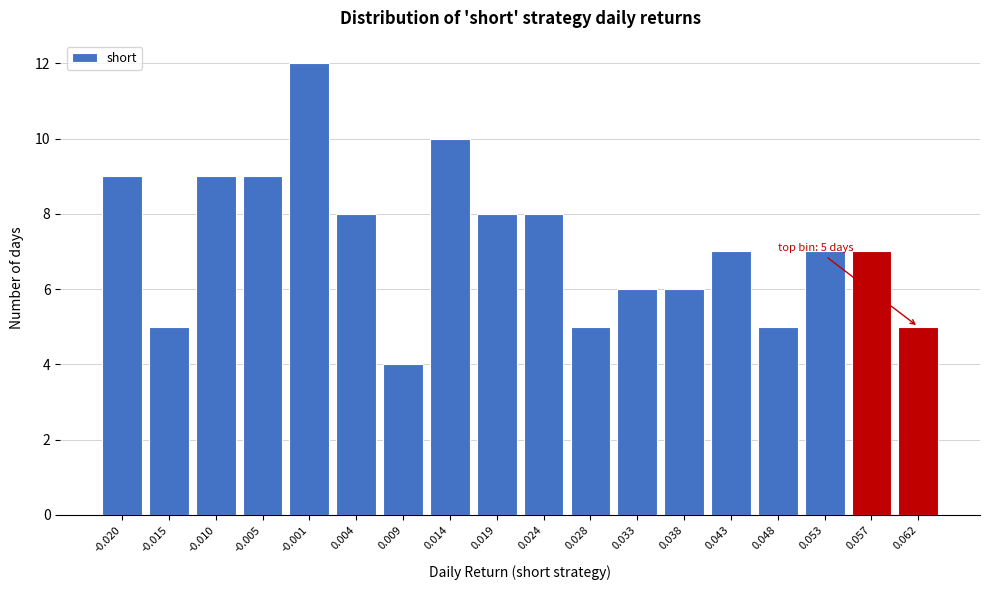

Reading left to right, transcribe all the data shown in this chart.

9	5	9	9	12	8	4	10	8	8	5	6	6	7	5	7	7	5